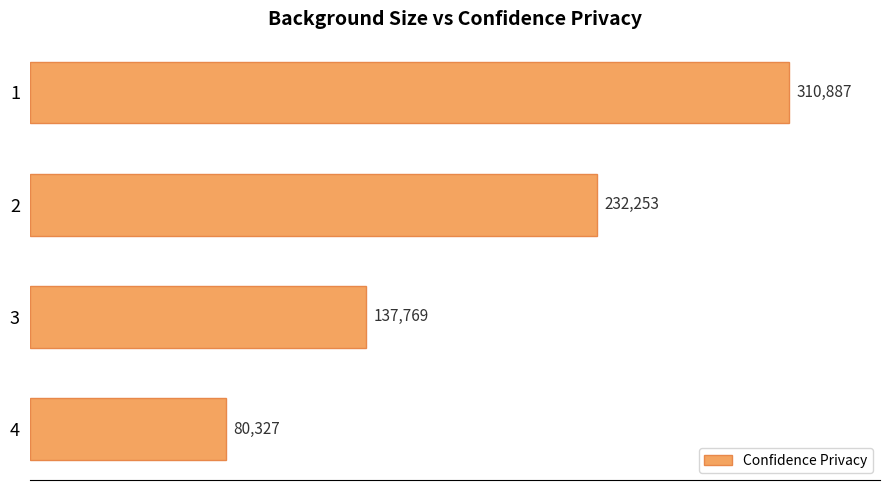

How many data points are less than 232252?

2